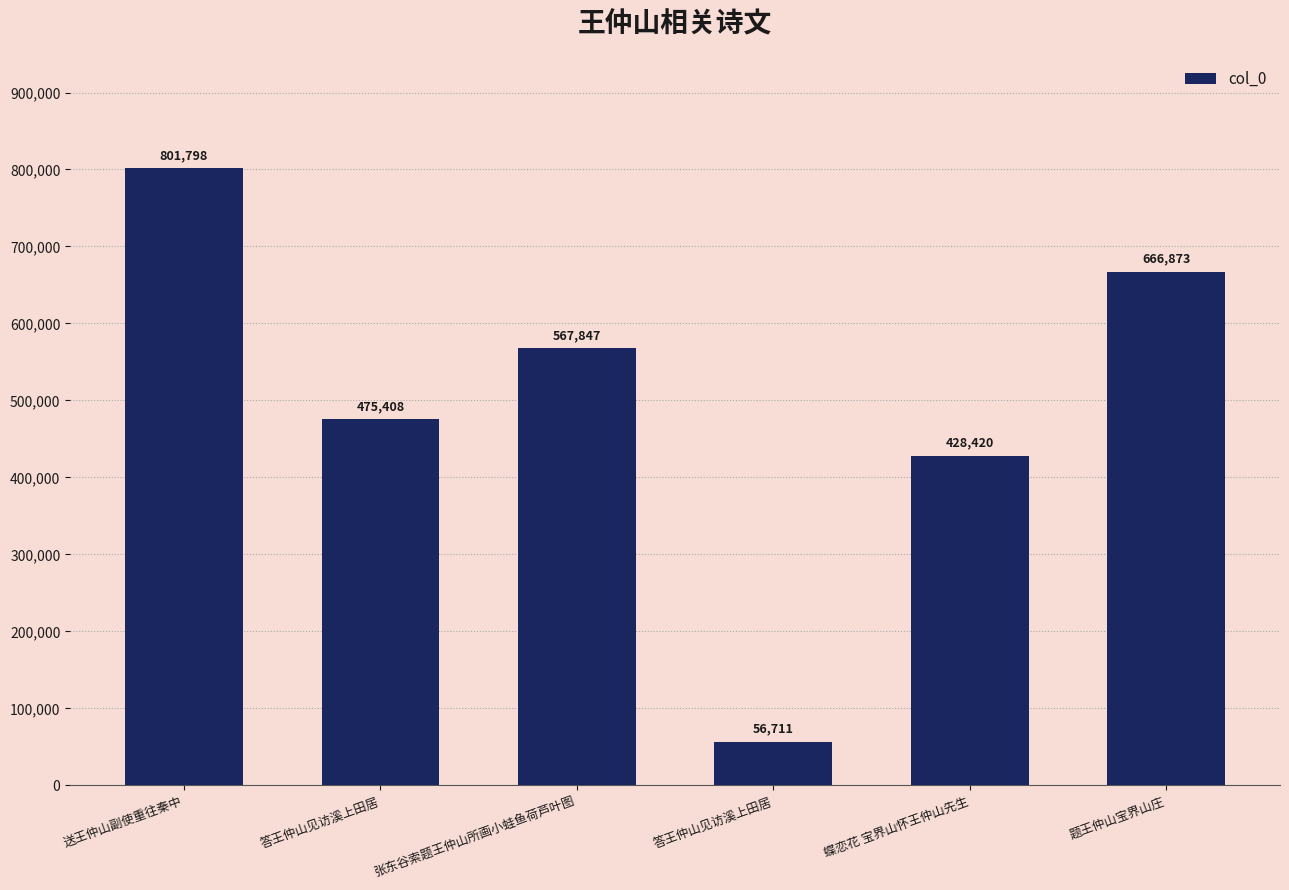

True or false: the data shows 81492 at 答王仲山见访溪上田居.

False